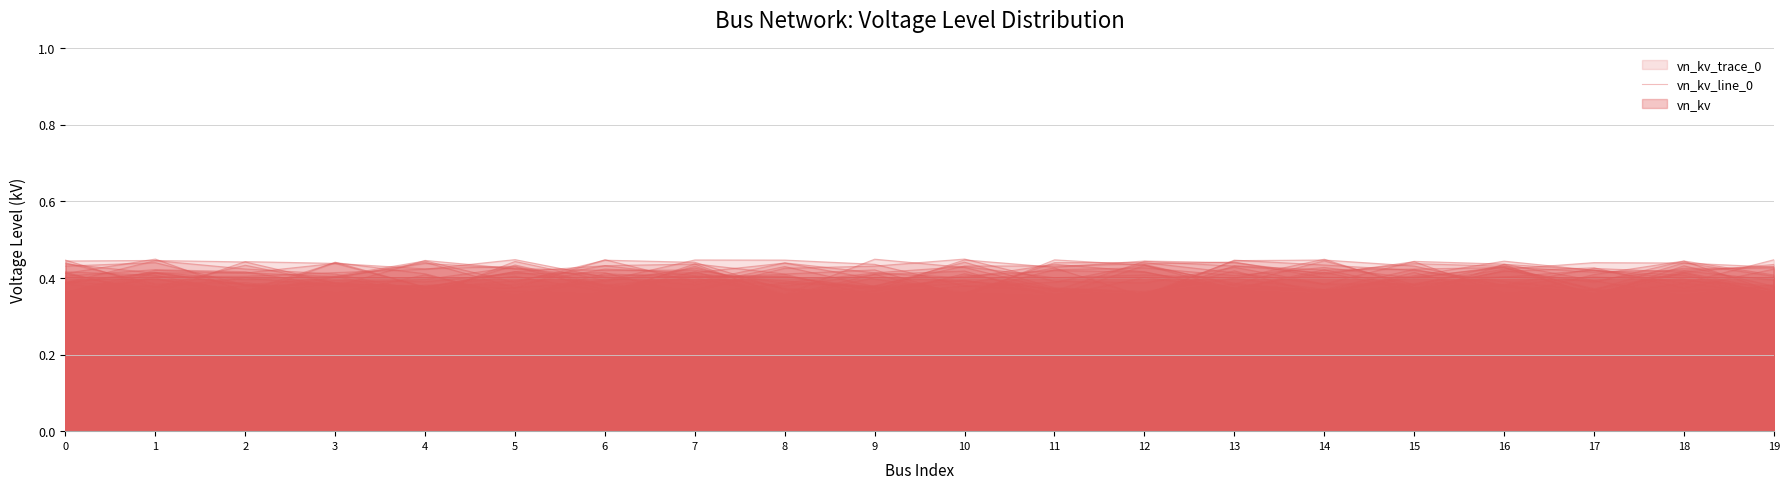

How many points are lower than both their immediate neighbors (excluding endpoints)?

4